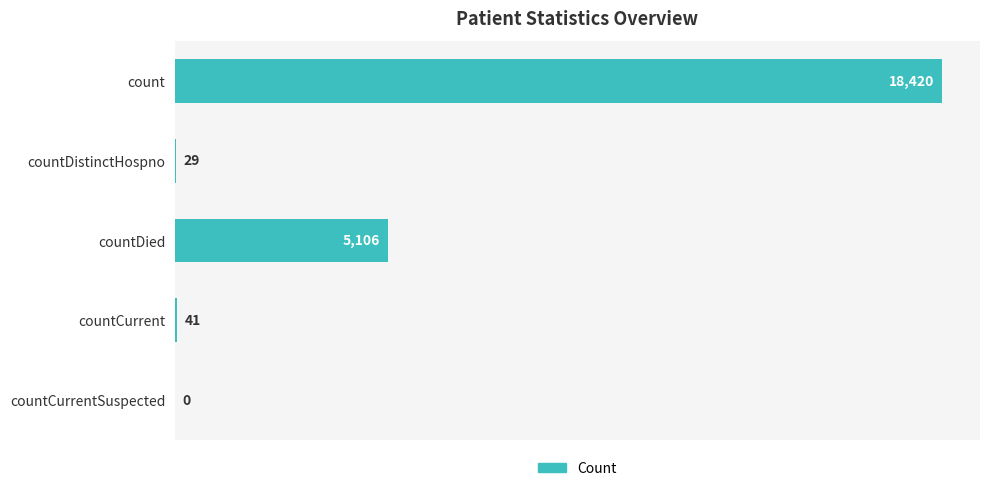

What is the sum of the values at countCurrentSuspected and countDistinctHospno?

29